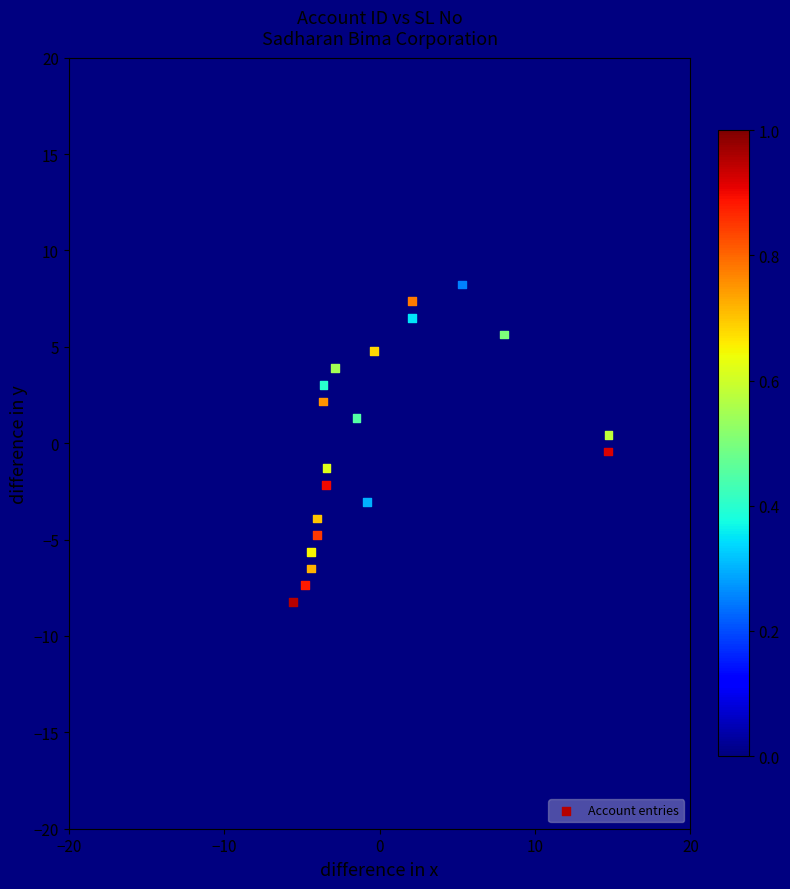

What is the range of Y values (max minus min)?

16.5